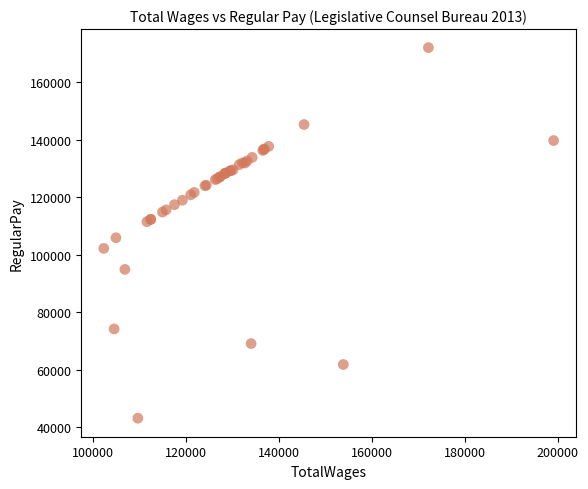

What Y value in the scatter plot is closest to 107659?

105966